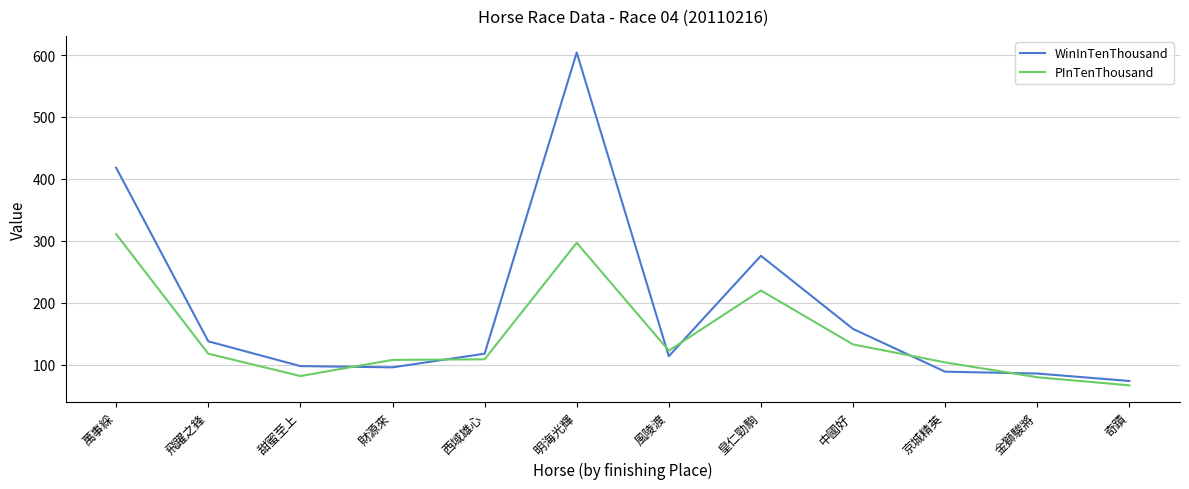

At how many categories does at least one series exceed 388?

2